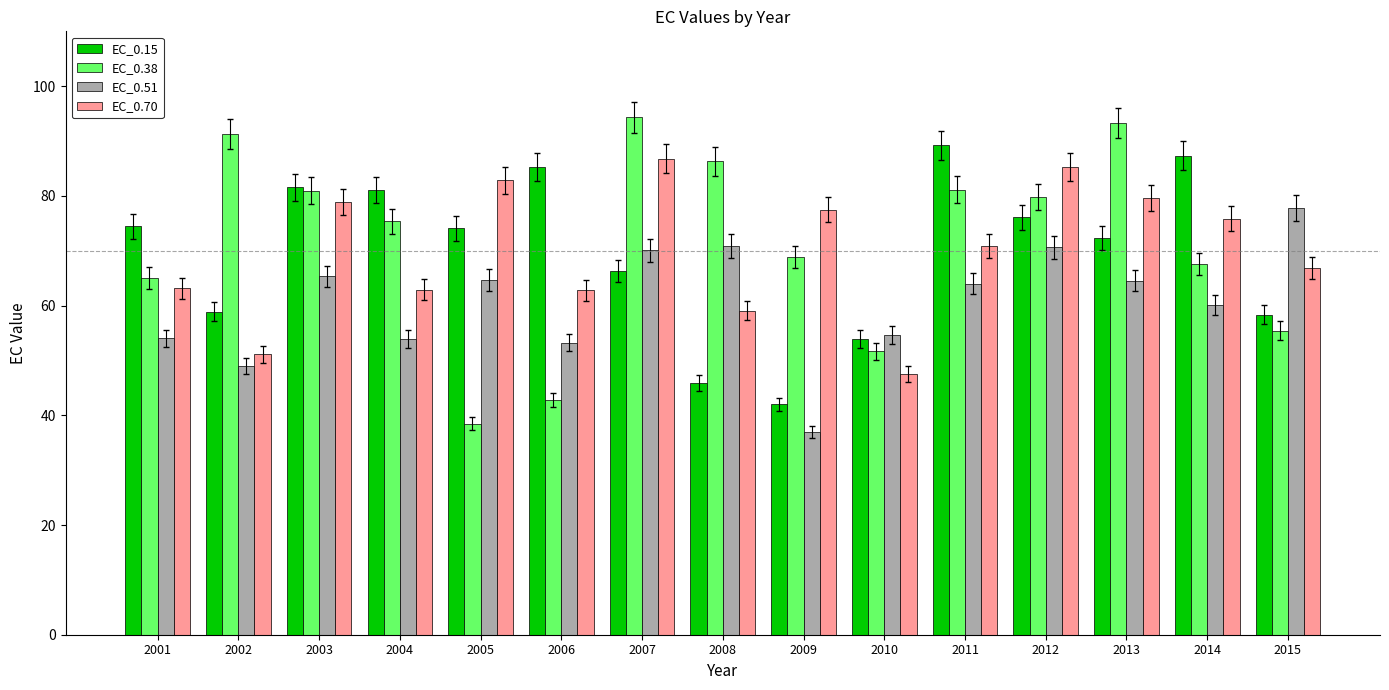

How many bars are there in each group?

4